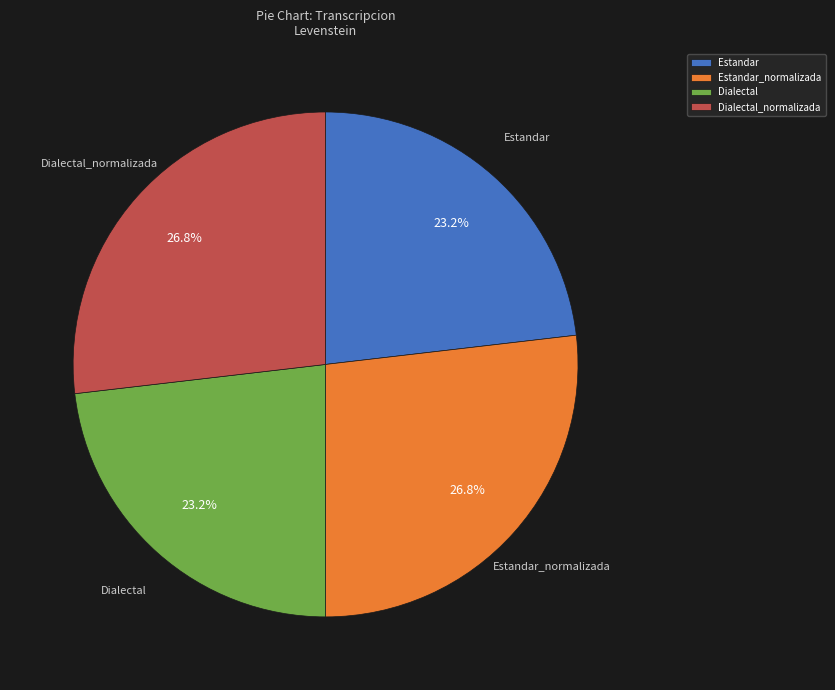

What percentage is NOT represented by Estandar_normalizada?

73.2%